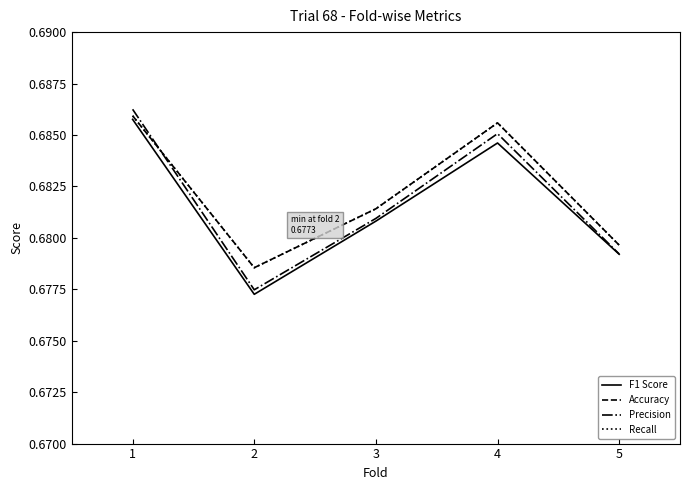

Does the chart have visible grid lines?

No